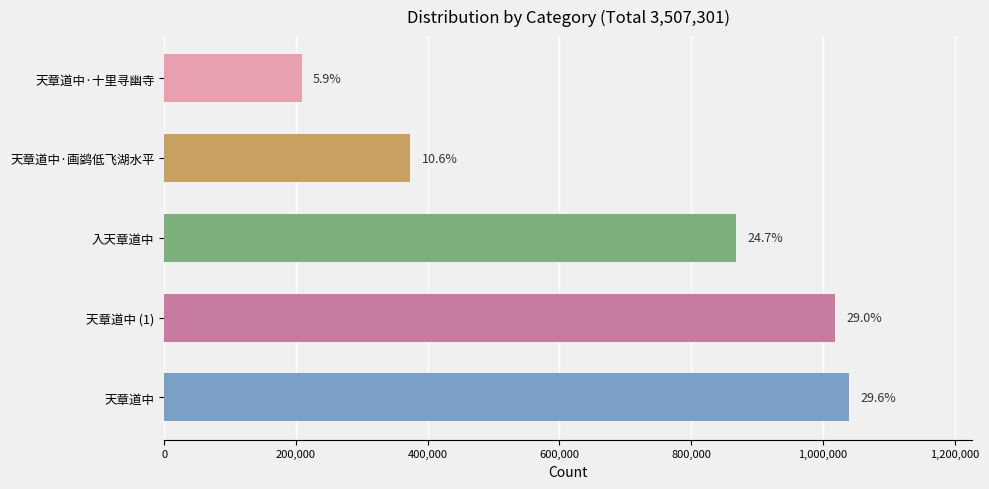

How many bars are there in total?

5